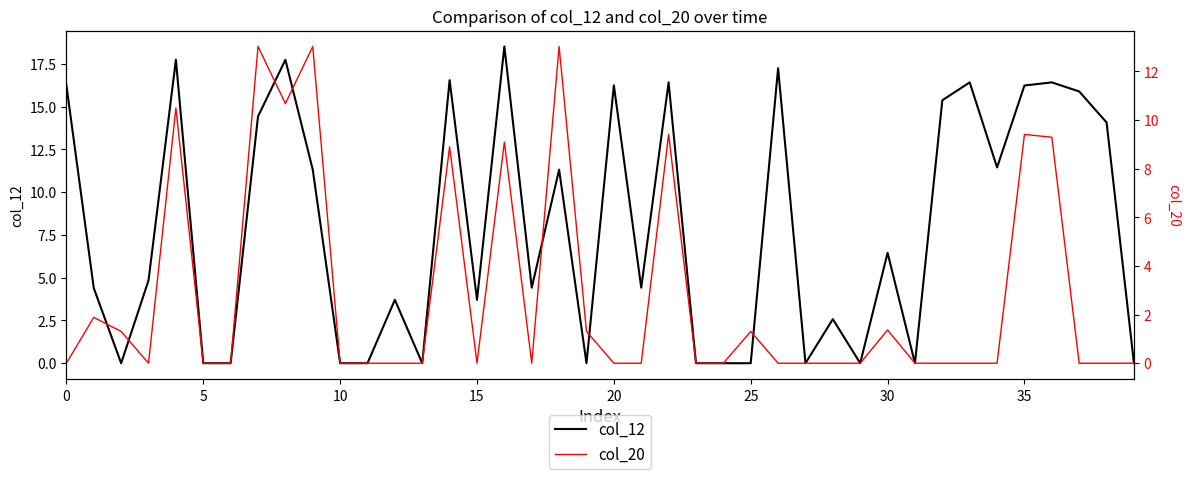

The col_20 series shows 0.0 at 23. True or false?

True